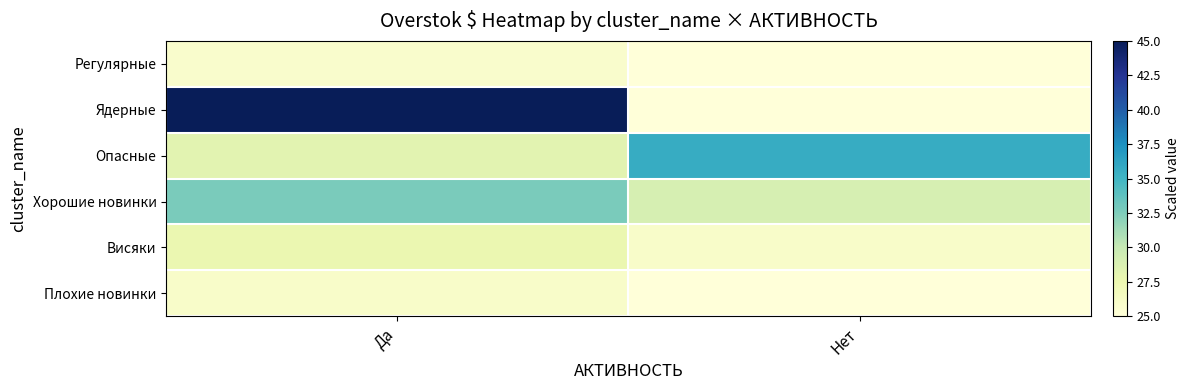

At which category is the sum across all series the highest?

Да